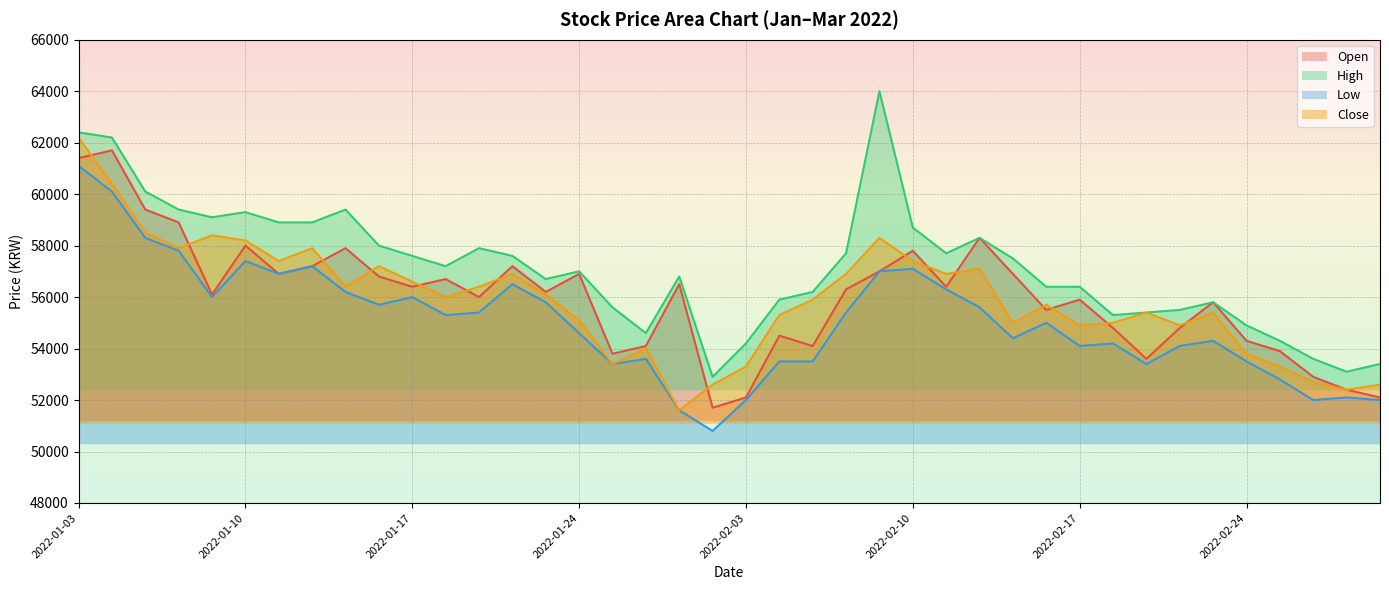

Reading left to right, what are all the values shown in this chart?

Open: 2022-01-03=61400	2022-01-04=61700	2022-01-05=59400	2022-01-06=58900	2022-01-07=56100	2022-01-10=58000	2022-01-11=56900	2022-01-12=57200	2022-01-13=57900	2022-01-14=56800	2022-01-17=56400	2022-01-18=56700	2022-01-19=56000	2022-01-20=57200	2022-01-21=56200	2022-01-24=56900	2022-01-25=53800	2022-01-26=54100	2022-01-27=56500	2022-01-28=51700	2022-02-03=52100	2022-02-04=54500	2022-02-07=54100	2022-02-08=56300	2022-02-09=57000	2022-02-10=57800	2022-02-11=56400	2022-02-14=58300	2022-02-15=56900	2022-02-16=55500	2022-02-17=55900	2022-02-18=54800	2022-02-21=53600	2022-02-22=54800	2022-02-23=55800	2022-02-24=54300	2022-02-25=53900	2022-02-28=52900	2022-03-02=52400	2022-03-03=52100
High: 2022-01-03=62400	2022-01-04=62200	2022-01-05=60100	2022-01-06=59400	2022-01-07=59100	2022-01-10=59300	2022-01-11=58900	2022-01-12=58900	2022-01-13=59400	2022-01-14=58000	2022-01-17=57600	2022-01-18=57200	2022-01-19=57900	2022-01-20=57600	2022-01-21=56700	2022-01-24=57000	2022-01-25=55600	2022-01-26=54600	2022-01-27=56800	2022-01-28=52900	2022-02-03=54200	2022-02-04=55900	2022-02-07=56200	2022-02-08=57700	2022-02-09=64000	2022-02-10=58700	2022-02-11=57700	2022-02-14=58300	2022-02-15=57500	2022-02-16=56400	2022-02-17=56400	2022-02-18=55300	2022-02-21=55400	2022-02-22=55500	2022-02-23=55800	2022-02-24=54900	2022-02-25=54300	2022-02-28=53600	2022-03-02=53100	2022-03-03=53400
Low: 2022-01-03=61100	2022-01-04=60100	2022-01-05=58300	2022-01-06=57800	2022-01-07=56000	2022-01-10=57400	2022-01-11=56900	2022-01-12=57200	2022-01-13=56200	2022-01-14=55700	2022-01-17=56000	2022-01-18=55300	2022-01-19=55400	2022-01-20=56500	2022-01-21=55800	2022-01-24=54600	2022-01-25=53400	2022-01-26=53600	2022-01-27=51600	2022-01-28=50800	2022-02-03=52000	2022-02-04=53500	2022-02-07=53500	2022-02-08=55400	2022-02-09=57000	2022-02-10=57100	2022-02-11=56300	2022-02-14=55600	2022-02-15=54400	2022-02-16=55000	2022-02-17=54100	2022-02-18=54200	2022-02-21=53400	2022-02-22=54100	2022-02-23=54300	2022-02-24=53500	2022-02-25=52800	2022-02-28=52000	2022-03-02=52100	2022-03-03=52000
Close: 2022-01-03=62200	2022-01-04=60400	2022-01-05=58500	2022-01-06=57900	2022-01-07=58400	2022-01-10=58200	2022-01-11=57400	2022-01-12=57900	2022-01-13=56400	2022-01-14=57200	2022-01-17=56600	2022-01-18=56000	2022-01-19=56400	2022-01-20=56900	2022-01-21=56100	2022-01-24=55100	2022-01-25=53400	2022-01-26=54000	2022-01-27=51600	2022-01-28=52600	2022-02-03=53300	2022-02-04=55300	2022-02-07=55900	2022-02-08=56900	2022-02-09=58300	2022-02-10=57400	2022-02-11=56900	2022-02-14=57100	2022-02-15=55000	2022-02-16=55700	2022-02-17=54900	2022-02-18=55000	2022-02-21=55400	2022-02-22=54900	2022-02-23=55400	2022-02-24=53800	2022-02-25=53300	2022-02-28=52700	2022-03-02=52400	2022-03-03=52600